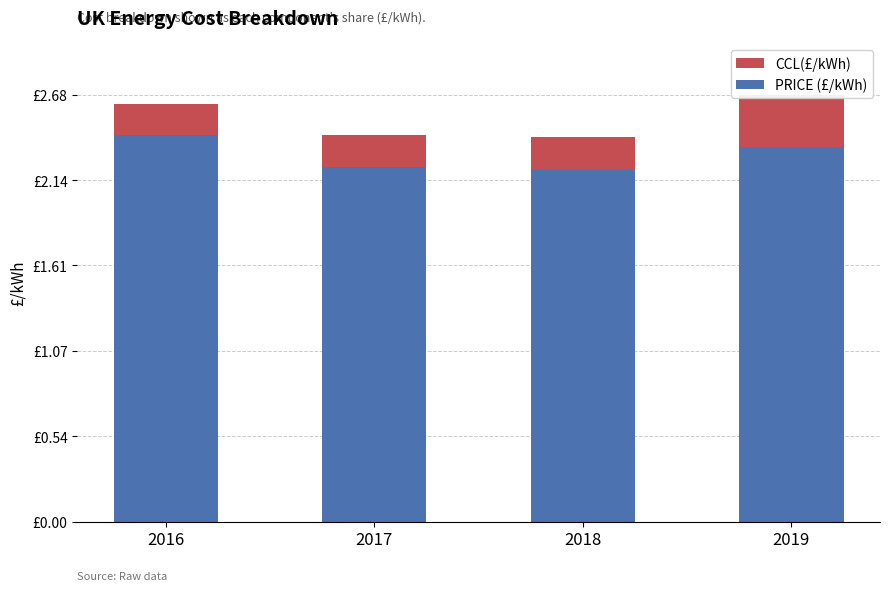

What is the difference between the PRICE (£/kWh) values at 2019 and 2017?

0.1